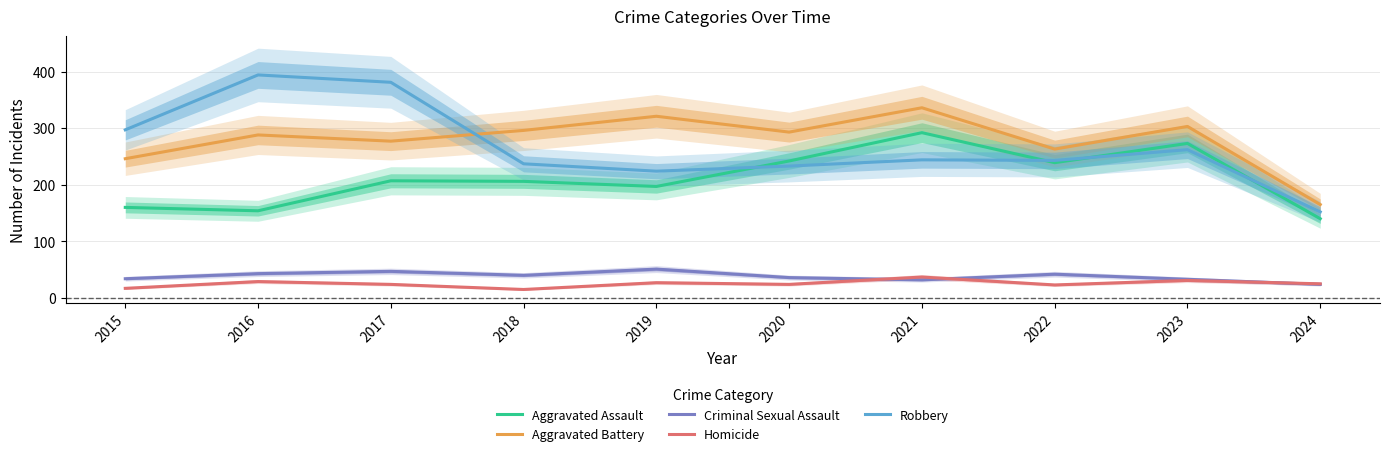

Does the chart have visible grid lines?

Yes